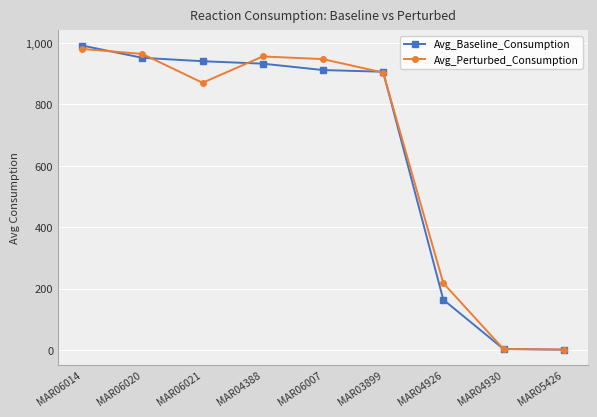

What position from the left is MAR03899?

6